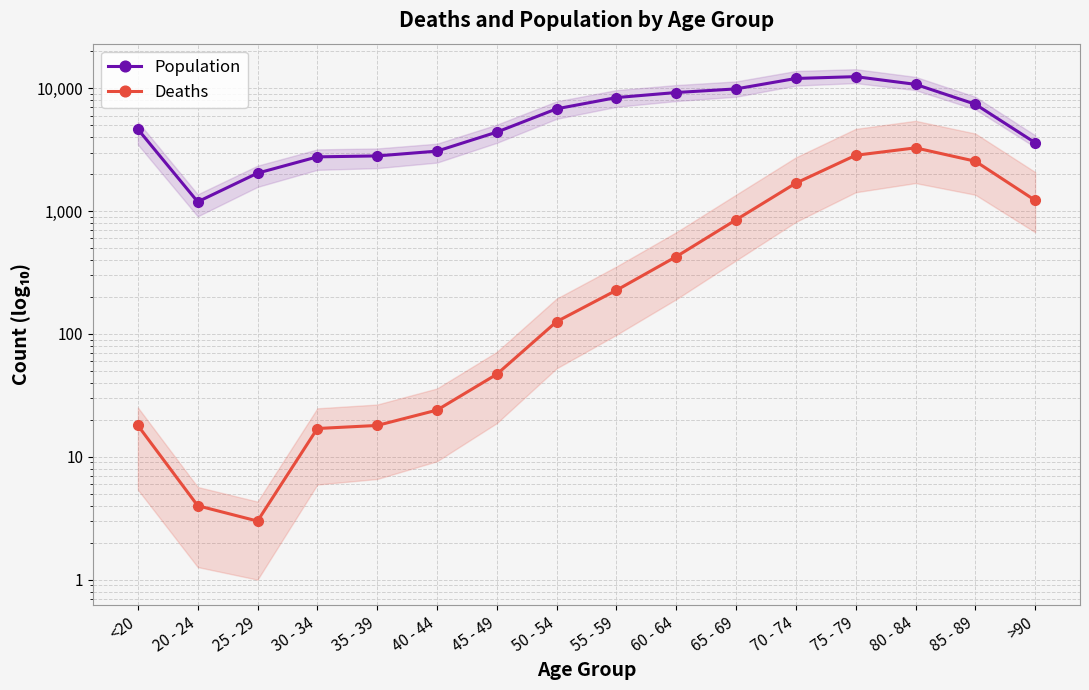

Reading right to left, list all the values displayed in this chart.

Population: 3604	7417	10764	12434	12018	9883	9236	8400	6803	4396	3078	2814	2765	2038	1191	4641
Deaths: 1224	2548	3273	2848	1690	850	426	227	126	47	24	18	17	3	4	18